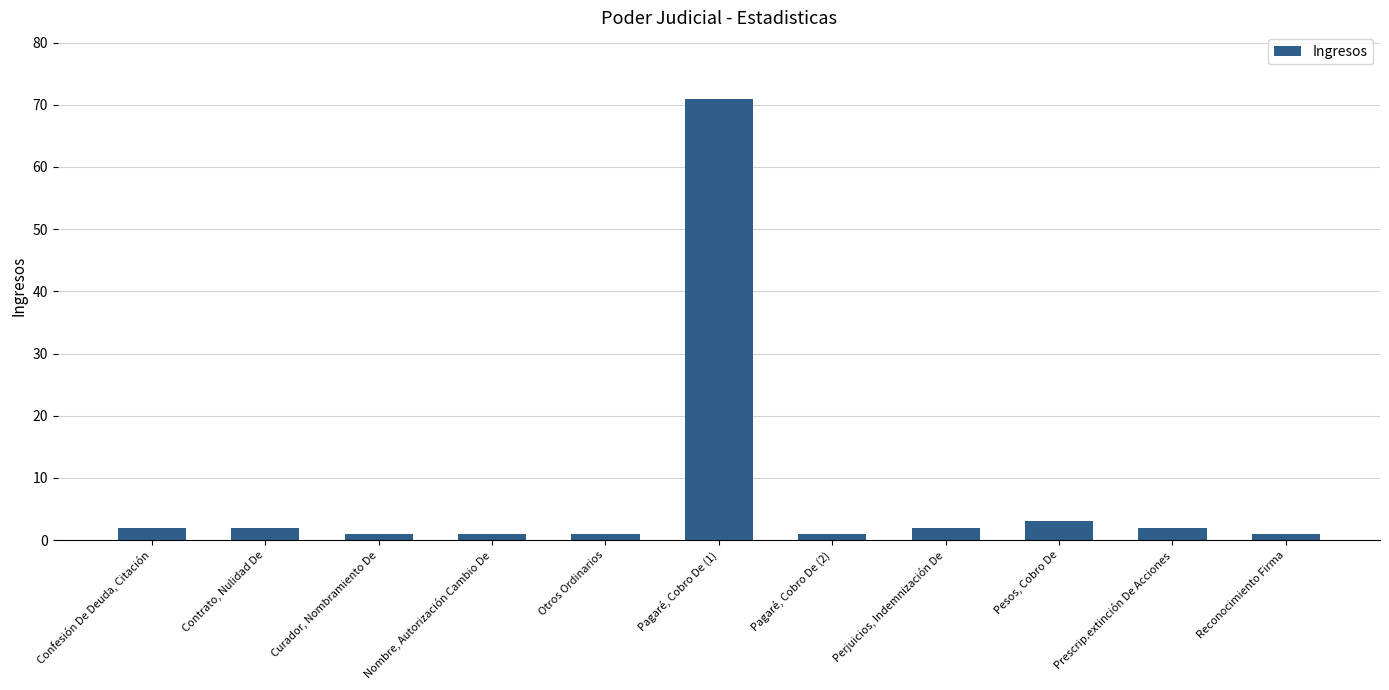

The chart shows a value of 2 at Confesión De Deuda, Citación. True or false?

True